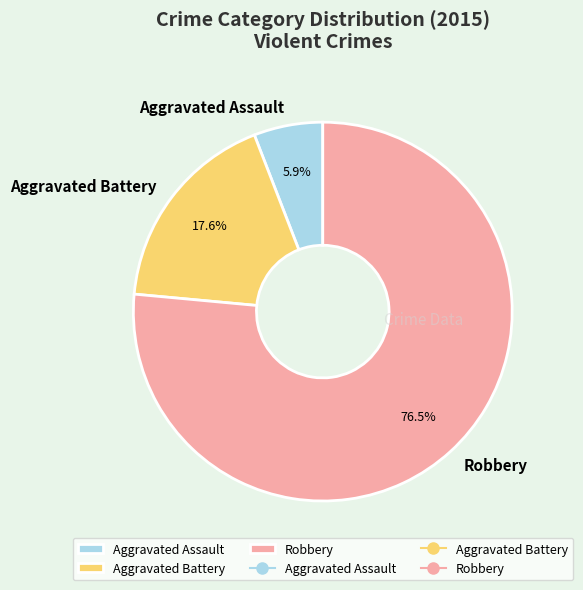

Approximately how many times larger is the value at Robbery compared to Aggravated Battery?

4.3